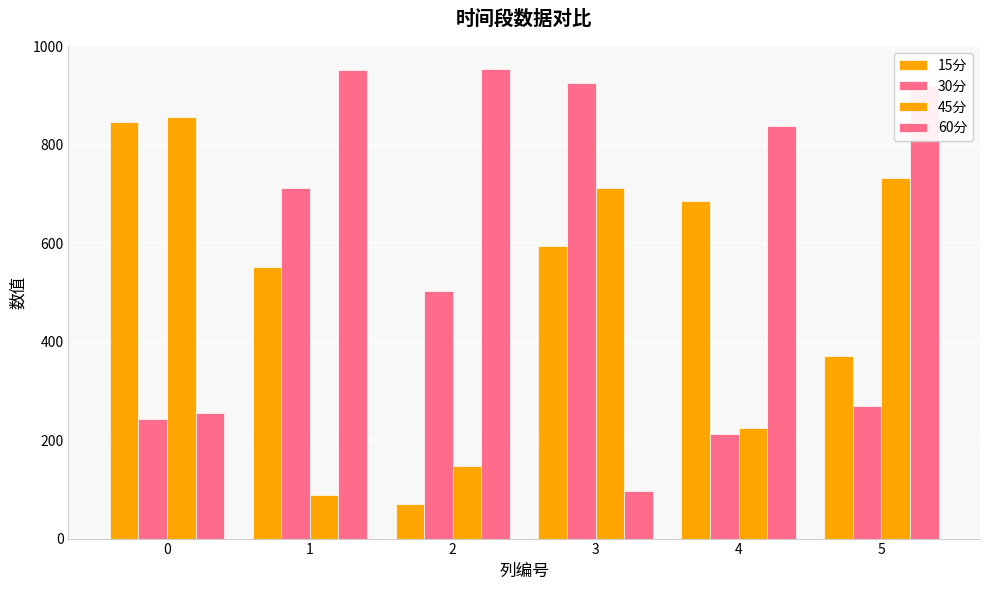

What is the total value across all series at 1?

2303.9